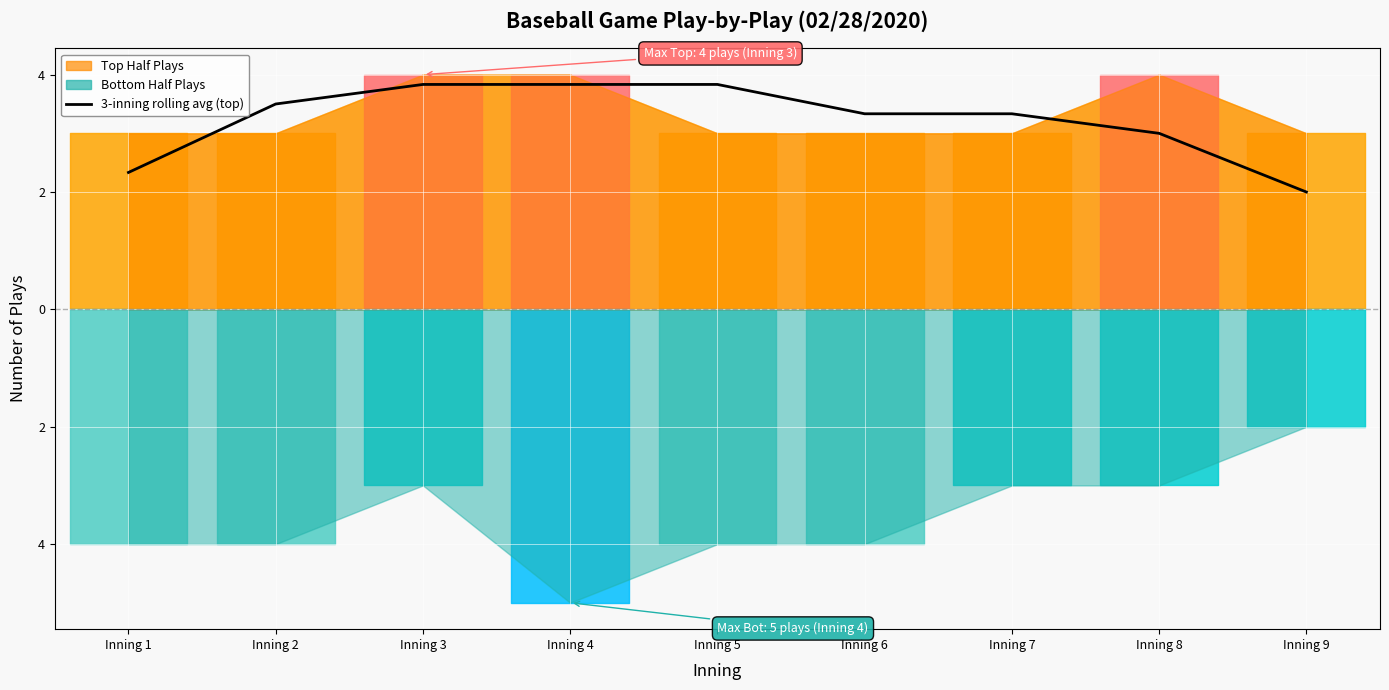

Reading left to right, list all the values displayed in this chart.

Inning 1=2.3	Inning 2=3.5	Inning 3=3.8	Inning 4=3.8	Inning 5=3.8	Inning 6=3.3	Inning 7=3.3	Inning 8=3.0	Inning 9=2.0